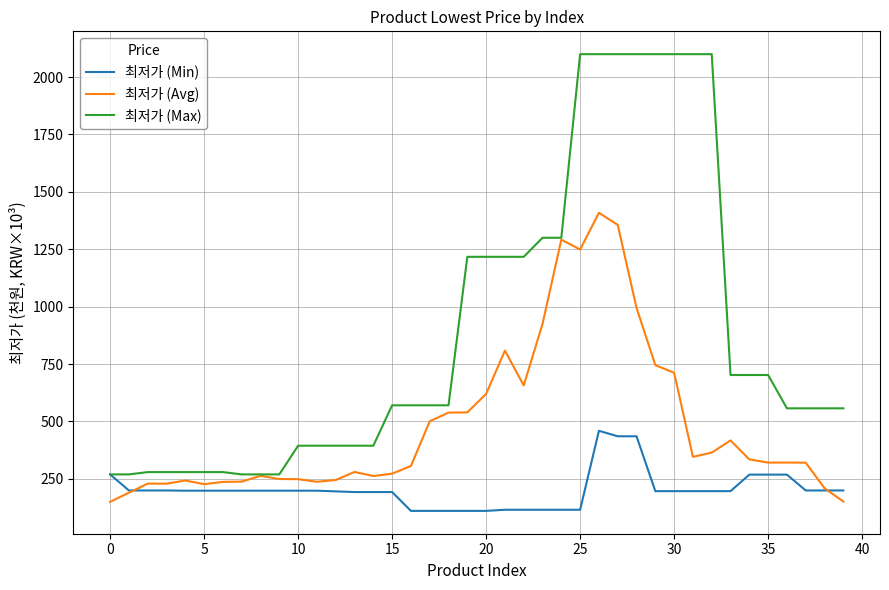

Which series has the largest total across all categories?

최저가 (Max)